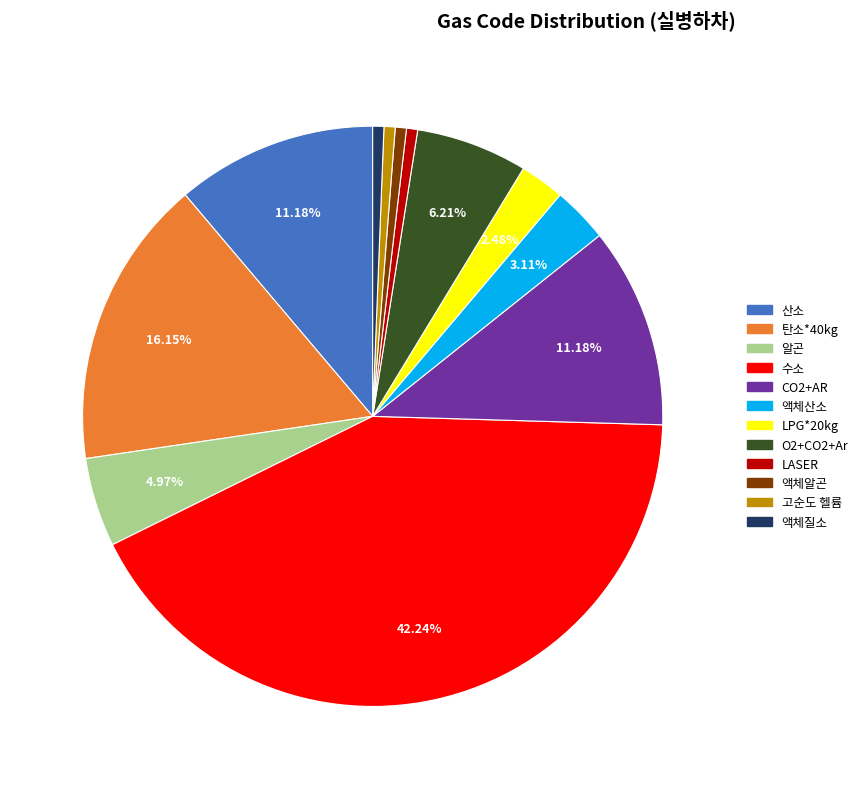

Is it true that 고순도 헬륨 is 8% of the pie?

False